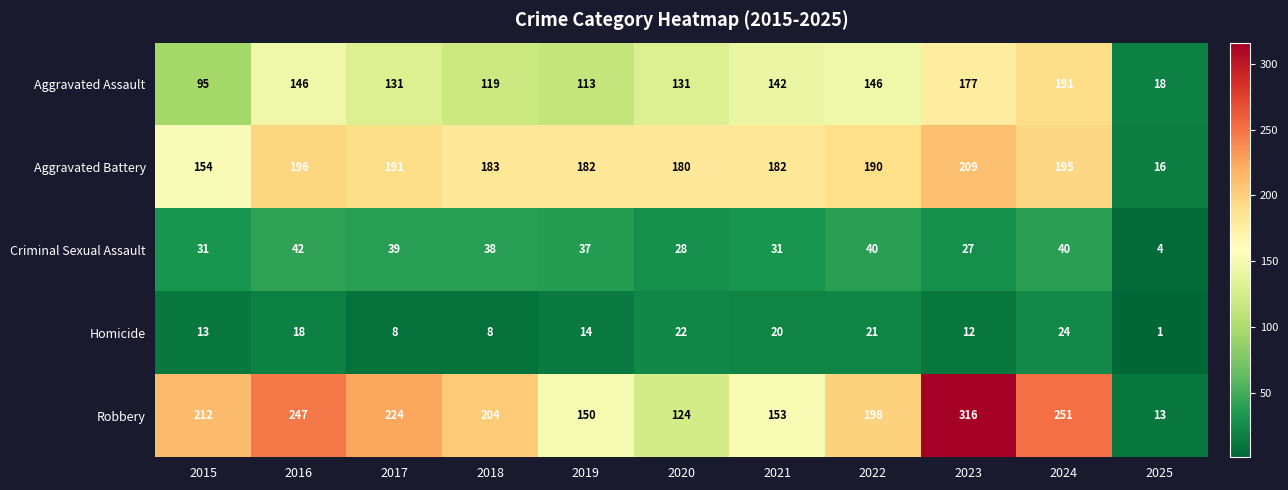

At how many categories does at least one series exceed 213?

4